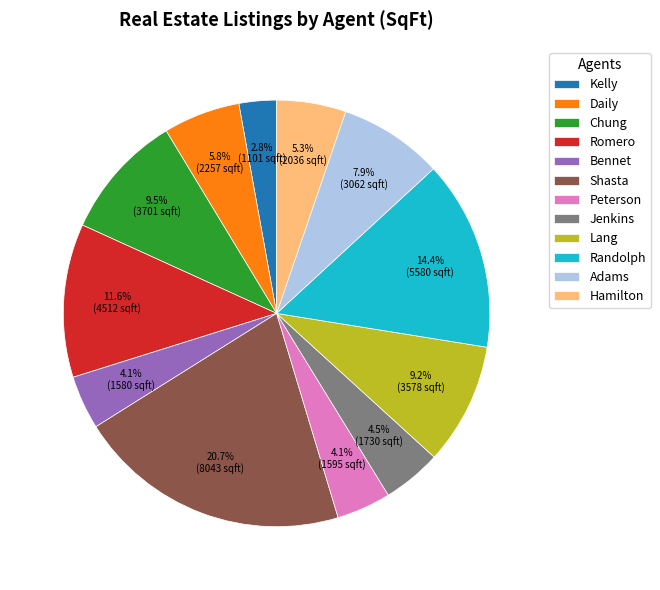

How many slices are in this pie chart?

12